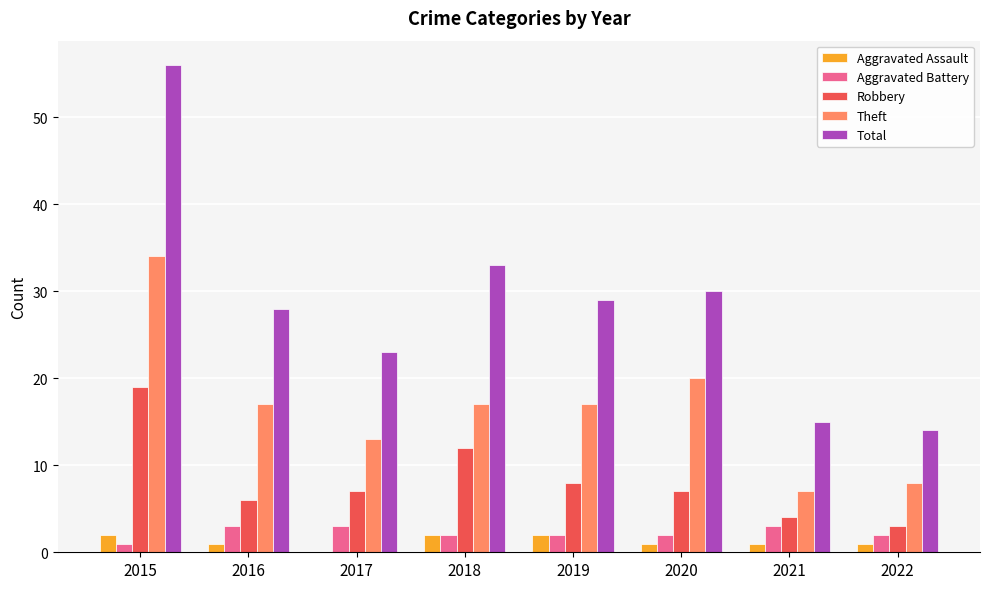

Which series has the largest total across all categories?

Total